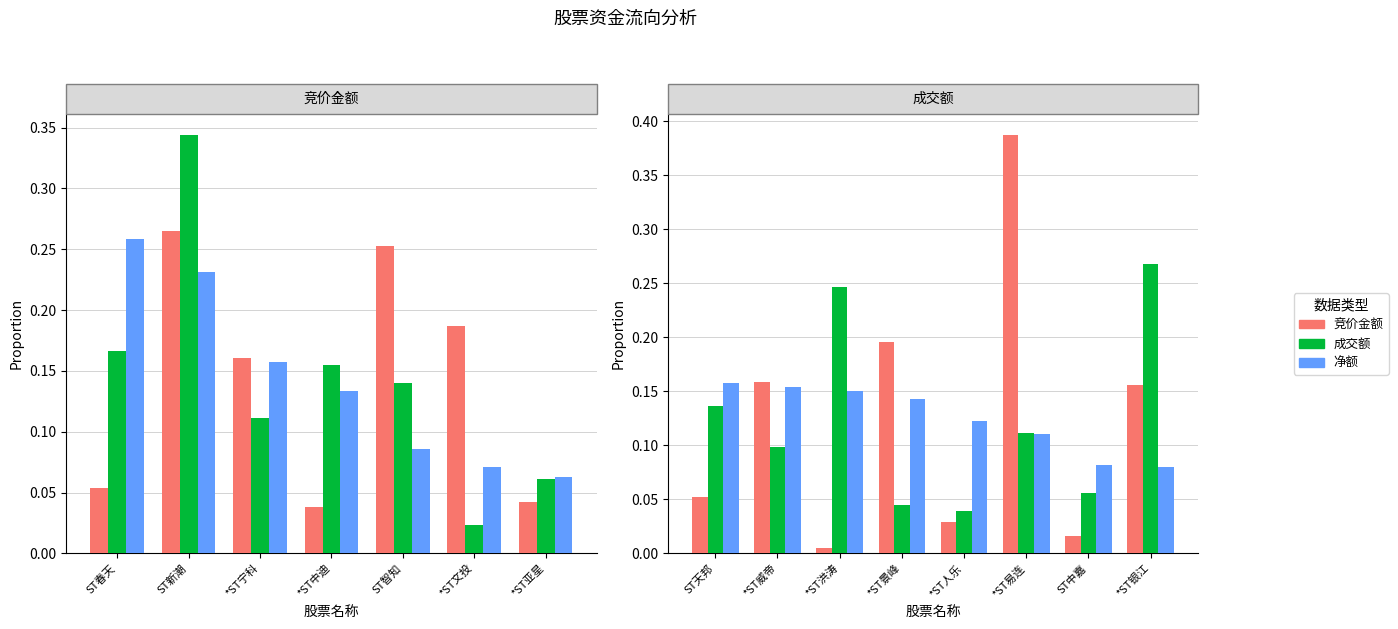

At how many categories does at least one series exceed 0?

8